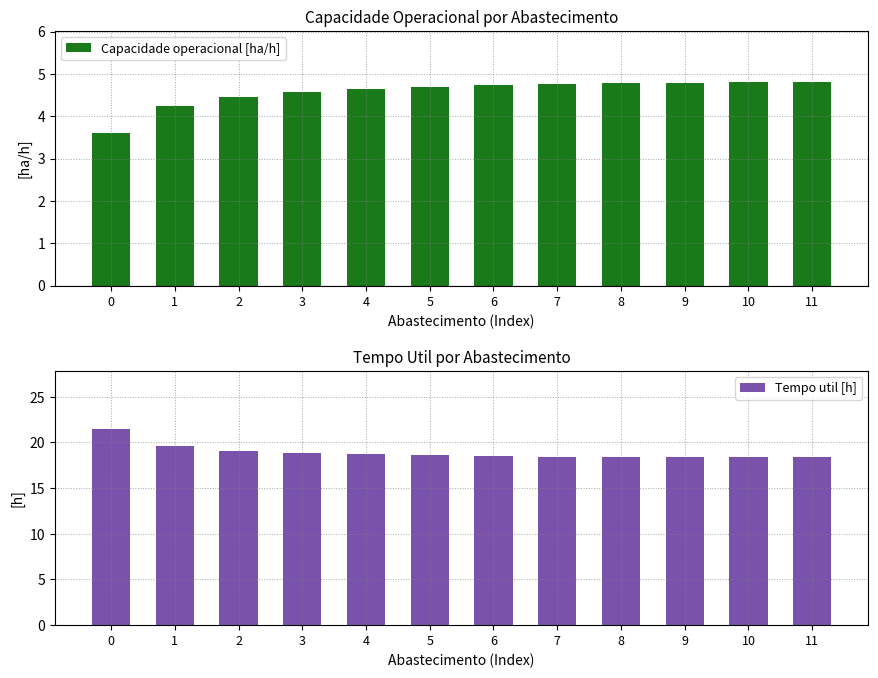

What value does the Capacidade operacional [ha/h] series have at 11?

4.8